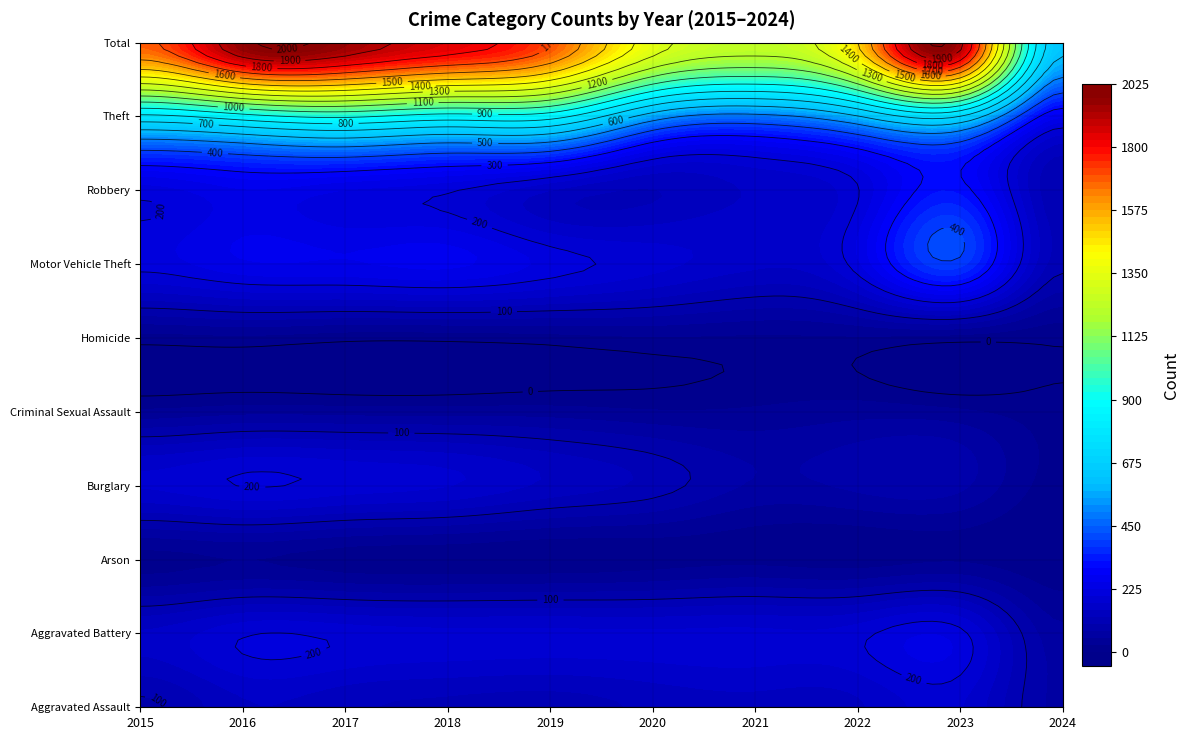

Is the value of Aggravated Assault at 2016 greater than the value of Motor Vehicle Theft at 2020?

No